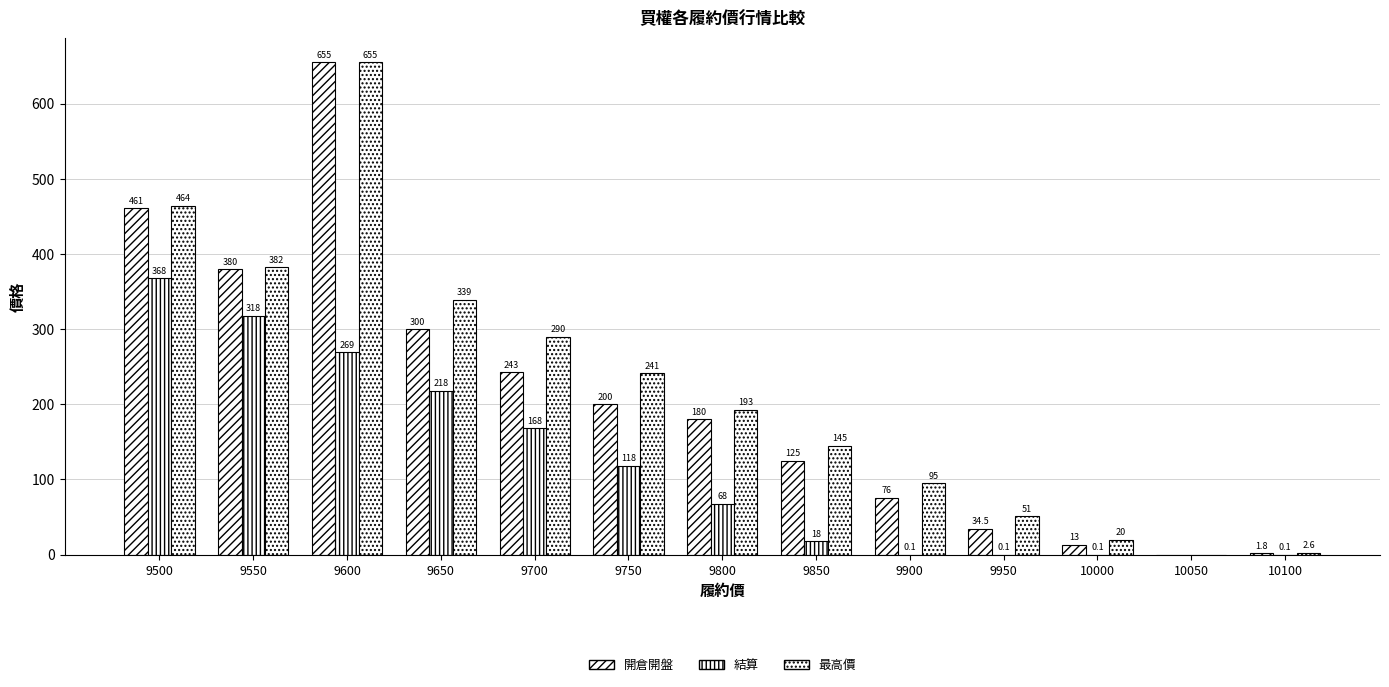

The 結算 series shows 107.9 at 9650. True or false?

False